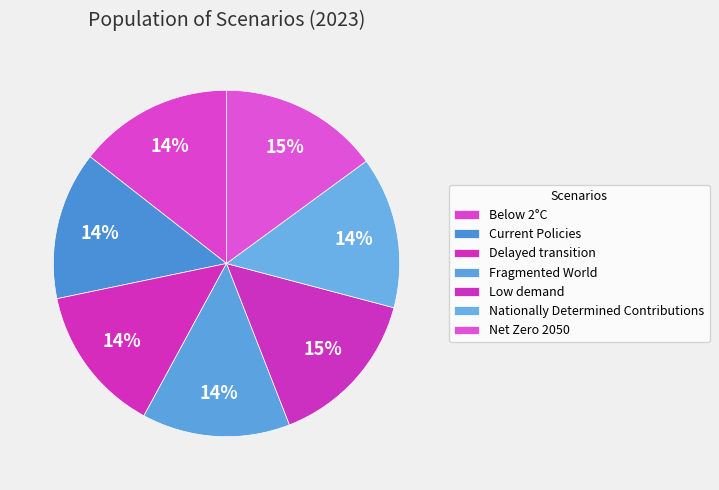

How many segments does this pie chart have?

7